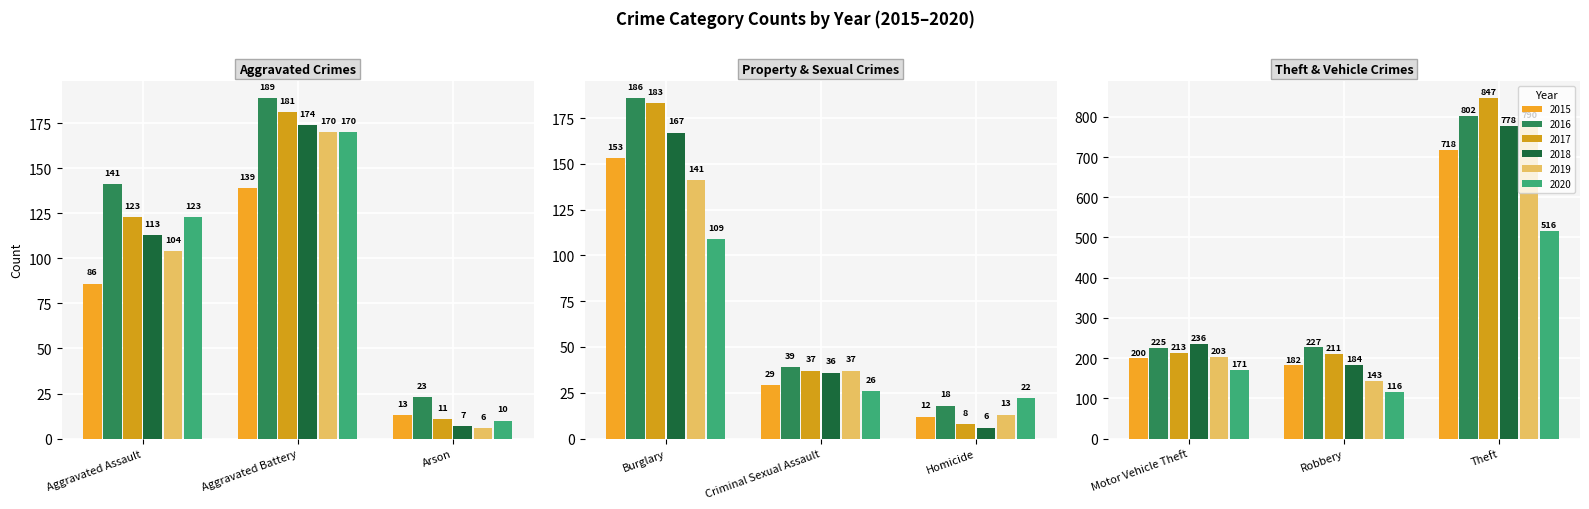

What are all the series names shown in the legend?

2015, 2016, 2017, 2018, 2019, 2020